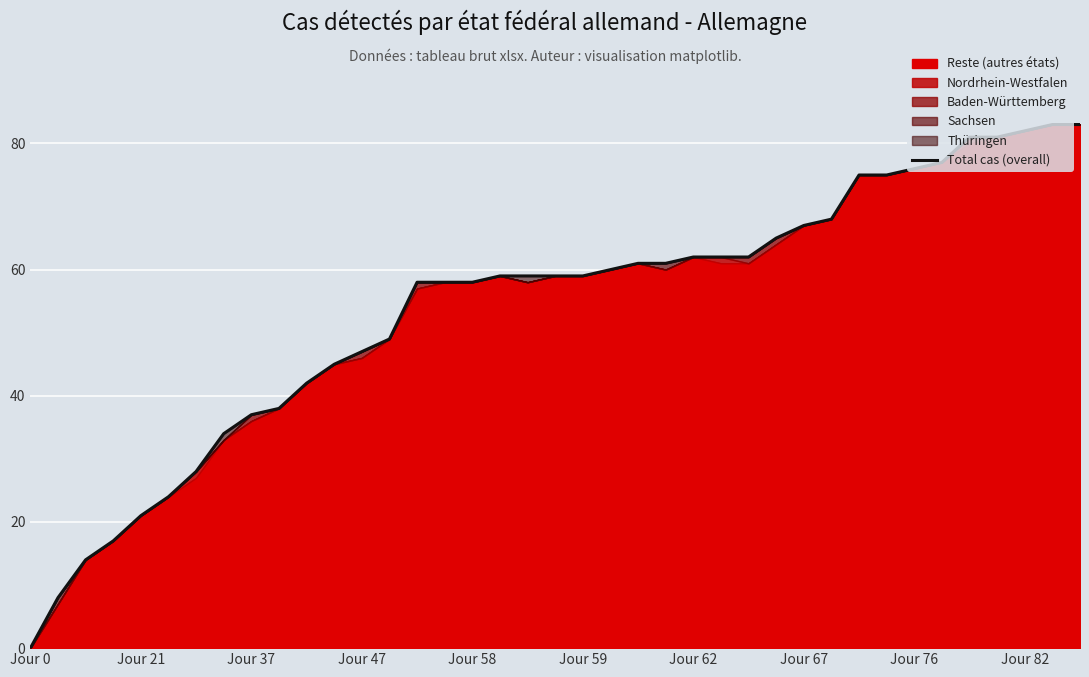

How many categories are shown in the chart?

39